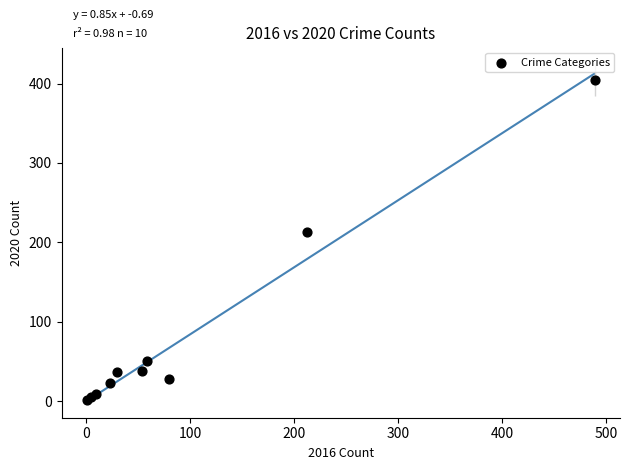

What Y value in the scatter plot is closest to 202?

213